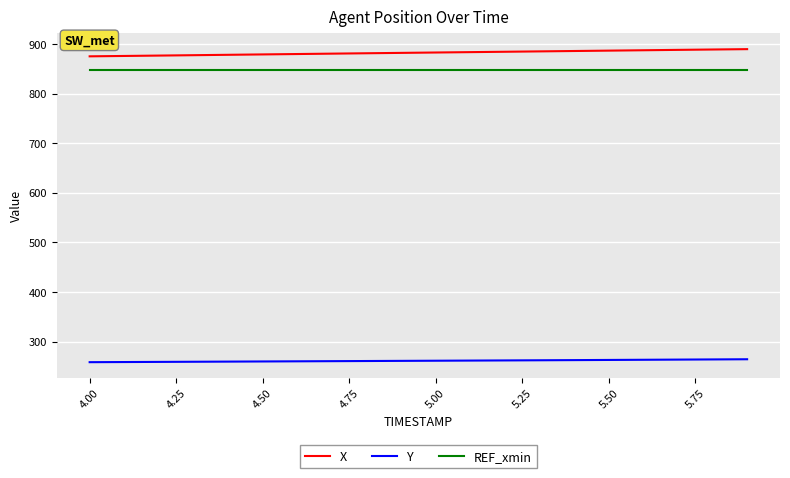

Which series has the widest spread of values?

X